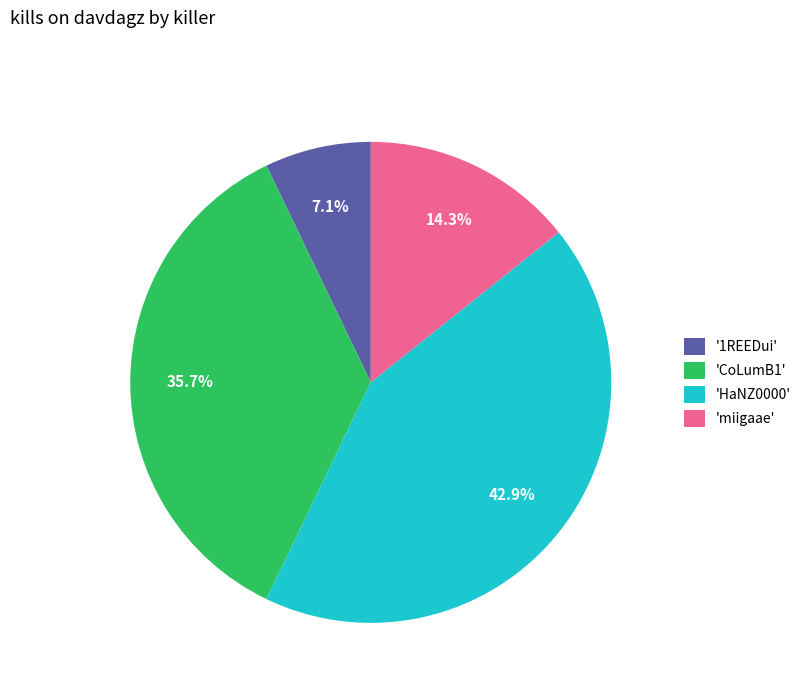

Which slice is the smallest?

'1REEDui'